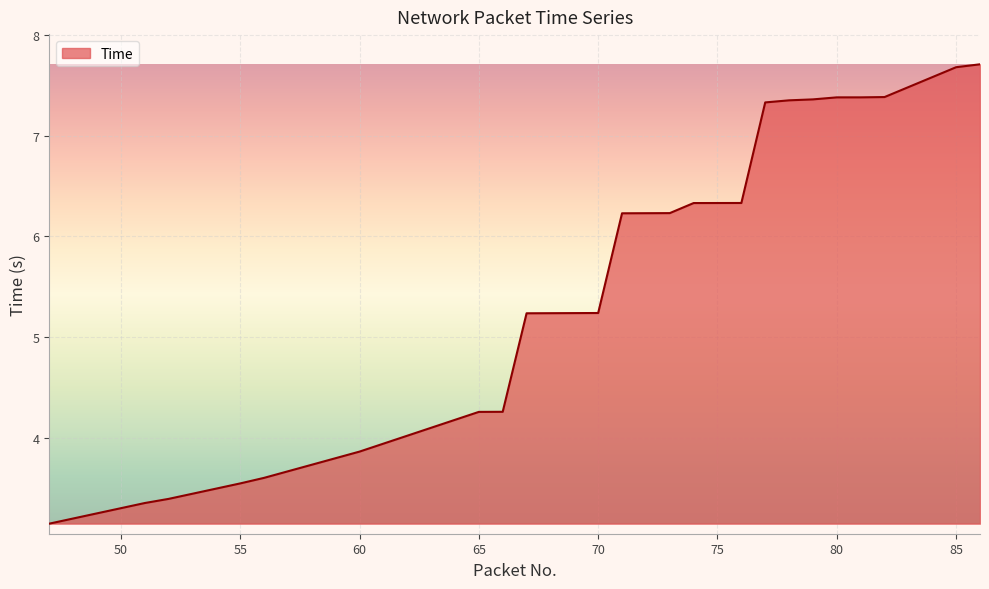

What is the difference between the maximum and minimum values?

4.6